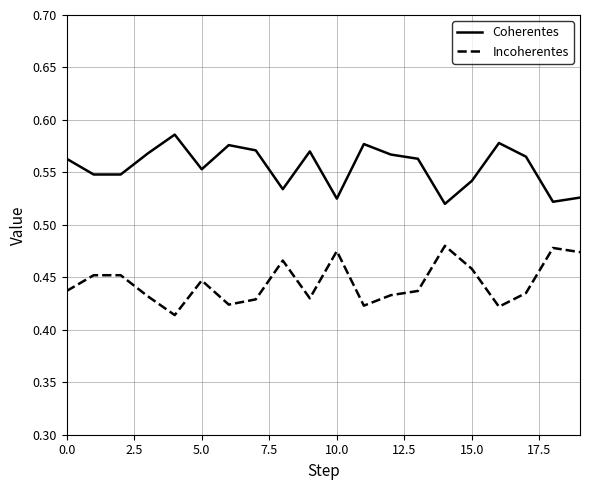

Which series has the largest total across all categories?

Coherentes